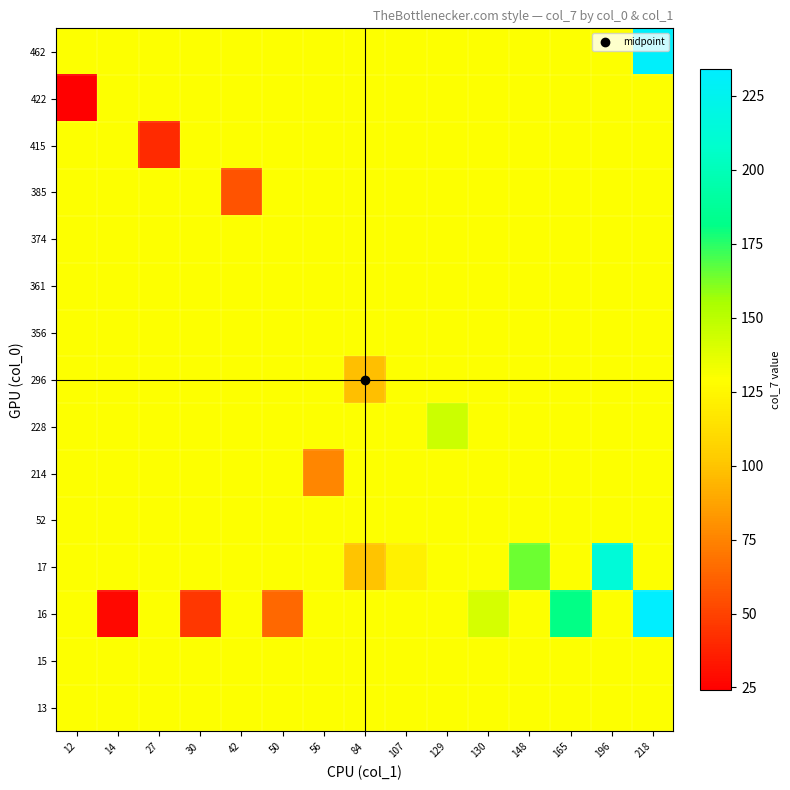

Reading right to left, list all the values displayed in this chart.

13: 218=129	196=129	165=129	148=129	130=129	129=129	107=129	84=129	56=129	50=129	42=129	30=129	27=129	14=129	12=129
15: 218=129	196=129	165=129	148=129	130=129	129=129	107=129	84=129	56=129	50=129	42=129	30=129	27=129	14=129	12=129
16: 218=234	196=129	165=181	148=129	130=142	129=129	107=129	84=129	56=129	50=65	42=129	30=46	27=129	14=28	12=129
17: 218=129	196=214	165=129	148=165	130=129	129=129	107=122	84=100	56=129	50=129	42=129	30=129	27=129	14=129	12=129
52: 218=129	196=129	165=129	148=129	130=129	129=129	107=129	84=129	56=129	50=129	42=129	30=129	27=129	14=129	12=129
214: 218=129	196=129	165=129	148=129	130=129	129=129	107=129	84=129	56=76	50=129	42=129	30=129	27=129	14=129	12=129
228: 218=129	196=129	165=129	148=129	130=129	129=145	107=129	84=129	56=129	50=129	42=129	30=129	27=129	14=129	12=129
296: 218=129	196=129	165=129	148=129	130=129	129=129	107=129	84=98	56=129	50=129	42=129	30=129	27=129	14=129	12=129
356: 218=129	196=129	165=129	148=129	130=129	129=129	107=129	84=129	56=129	50=129	42=129	30=129	27=129	14=129	12=129
361: 218=129	196=129	165=129	148=129	130=129	129=129	107=129	84=129	56=129	50=129	42=129	30=129	27=129	14=129	12=129
374: 218=129	196=129	165=129	148=129	130=129	129=129	107=129	84=129	56=129	50=129	42=129	30=129	27=129	14=129	12=129
385: 218=129	196=129	165=129	148=129	130=129	129=129	107=129	84=129	56=129	50=129	42=56	30=129	27=129	14=129	12=129
415: 218=129	196=129	165=129	148=129	130=129	129=129	107=129	84=129	56=129	50=129	42=129	30=129	27=41	14=129	12=129
422: 218=129	196=129	165=129	148=129	130=129	129=129	107=129	84=129	56=129	50=129	42=129	30=129	27=129	14=129	12=24
462: 218=232	196=129	165=129	148=129	130=129	129=129	107=129	84=129	56=129	50=129	42=129	30=129	27=129	14=129	12=129